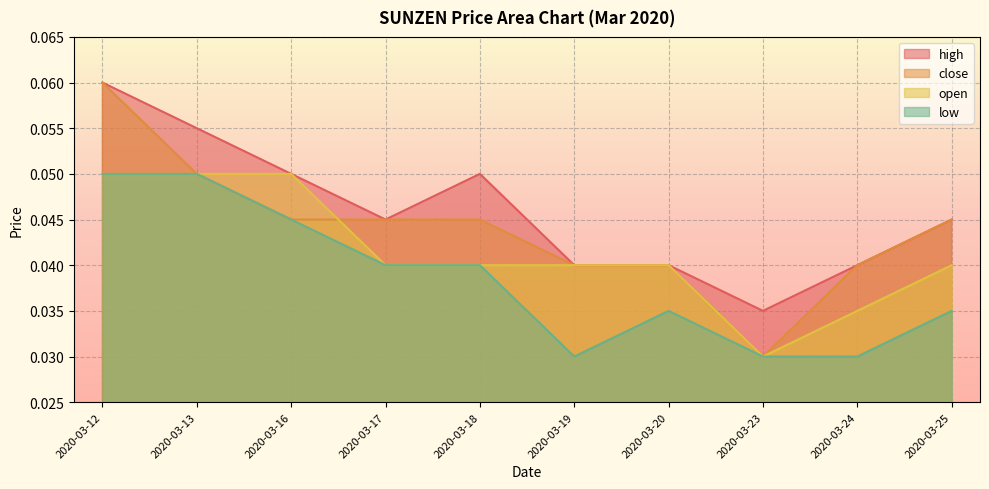

At which category does the chart reach its minimum across all series?

2020-03-23